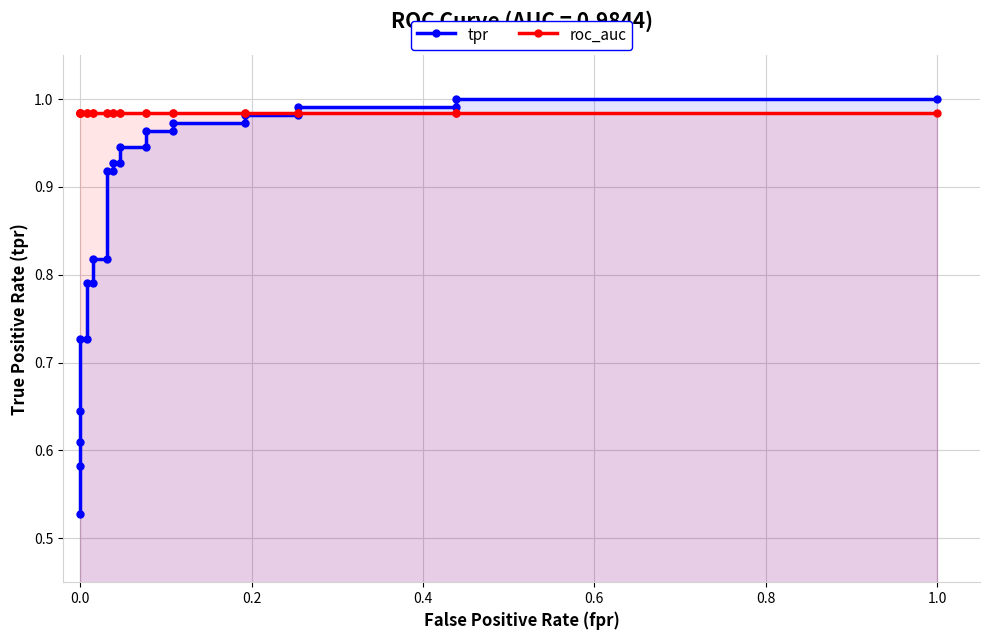

Is the value of roc_auc at 1.0 greater than the value of tpr at 14?

Yes